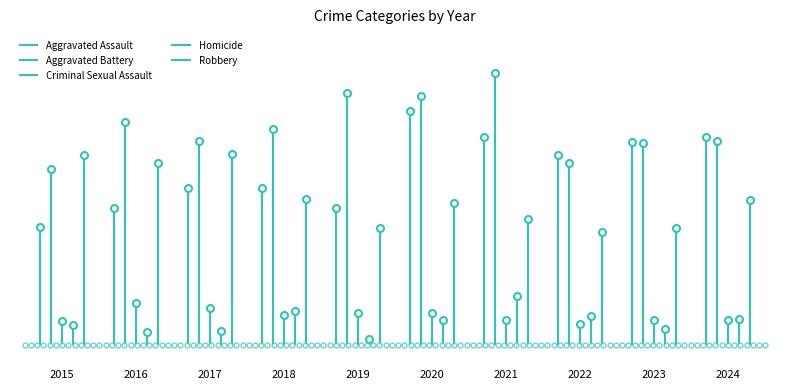

Which has a higher value, 2020 or 2019?

2020